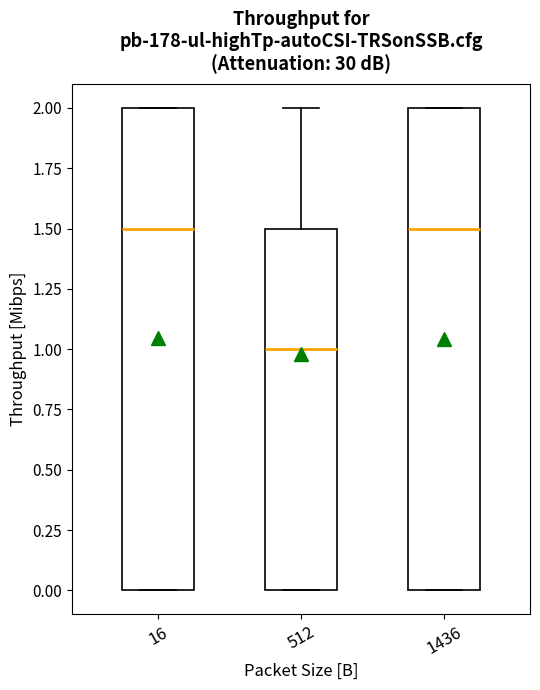

Where is the lower edge of the box at x = 1436 on the y-axis? The values are not printed on the chart, so give them approximately, as read against the axis.

0.0